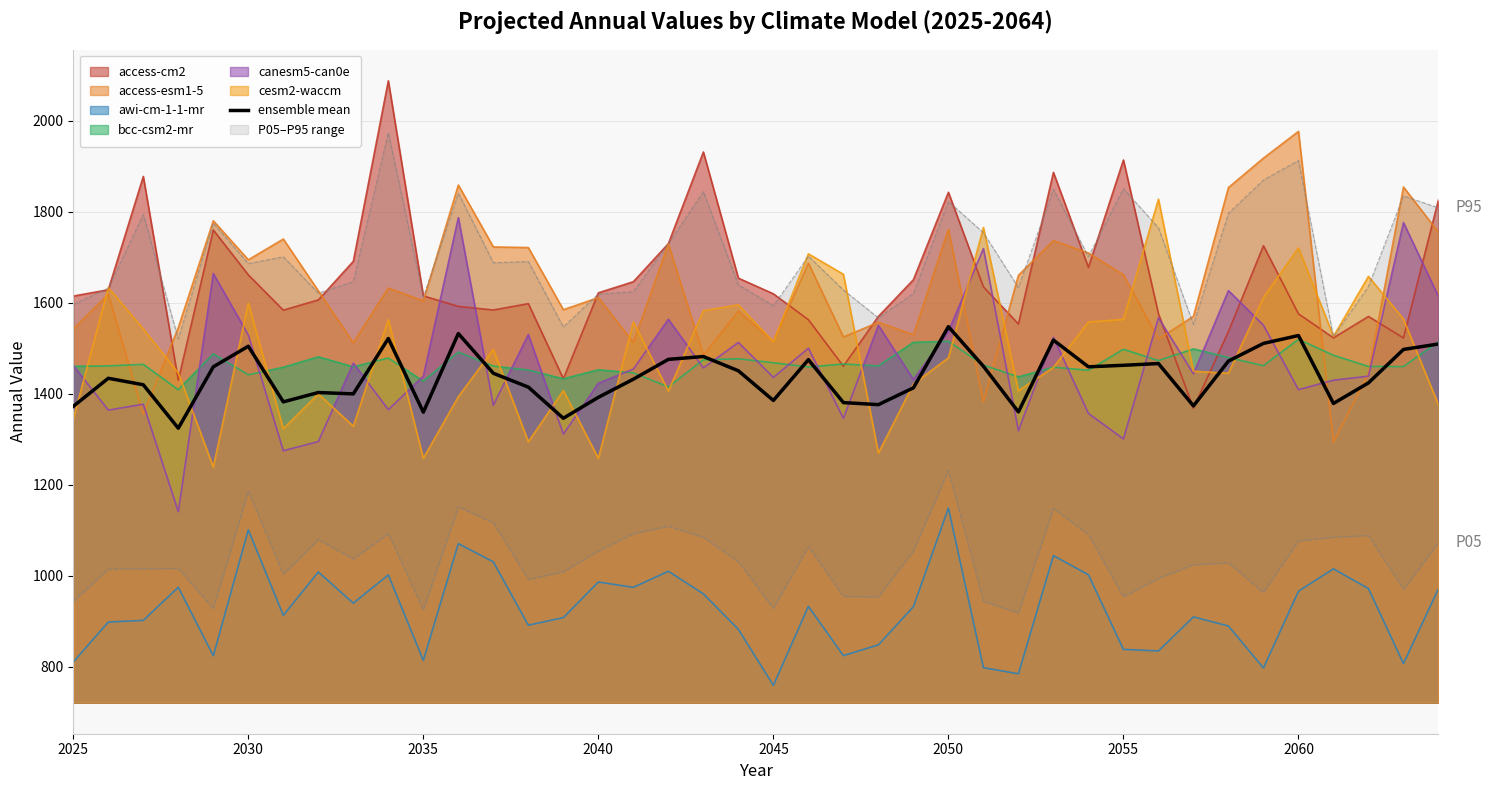

What is the value of the 38th point from the left?

1423.8